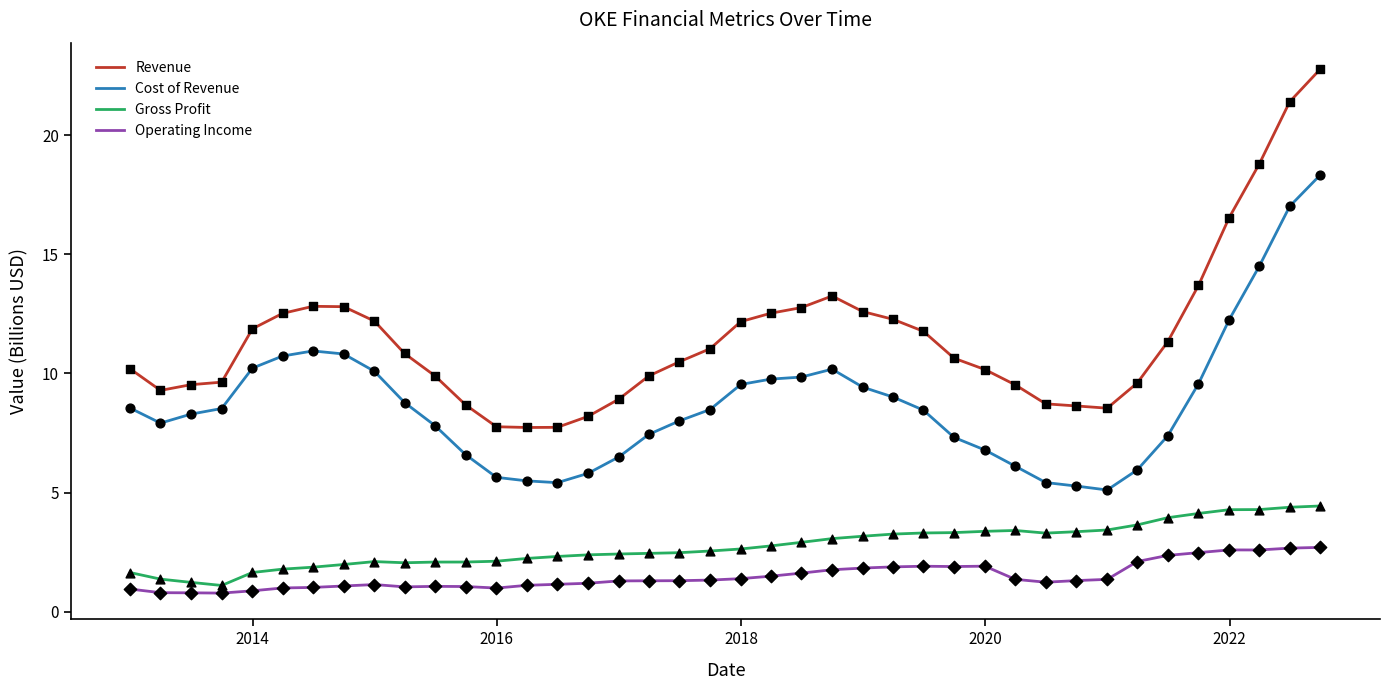

Which series has the widest spread of values?

Revenue